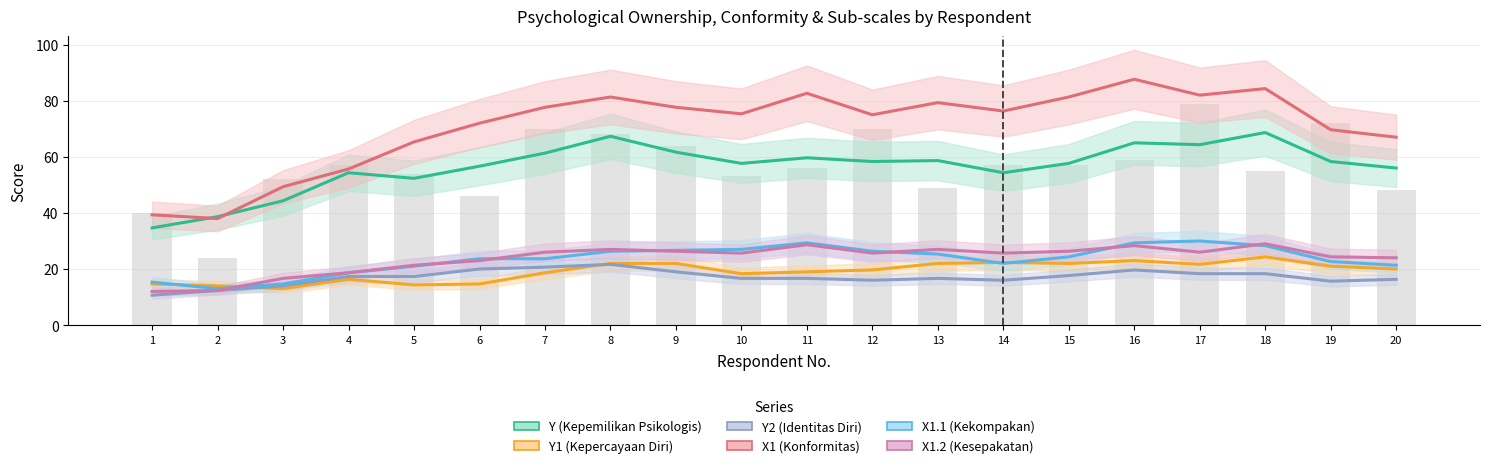

The X1.1 (Kekompakan) series shows 16.2 at 11. True or false?

False